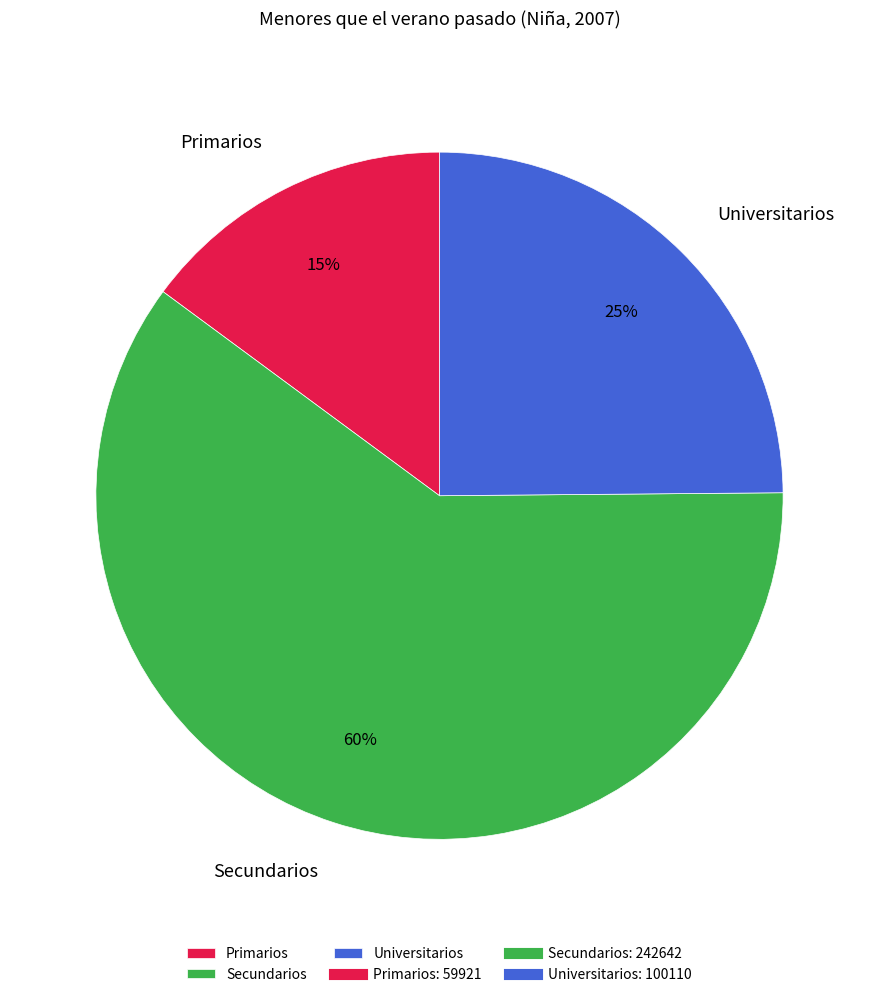

Which has a higher value, Secundarios or Universitarios?

Secundarios